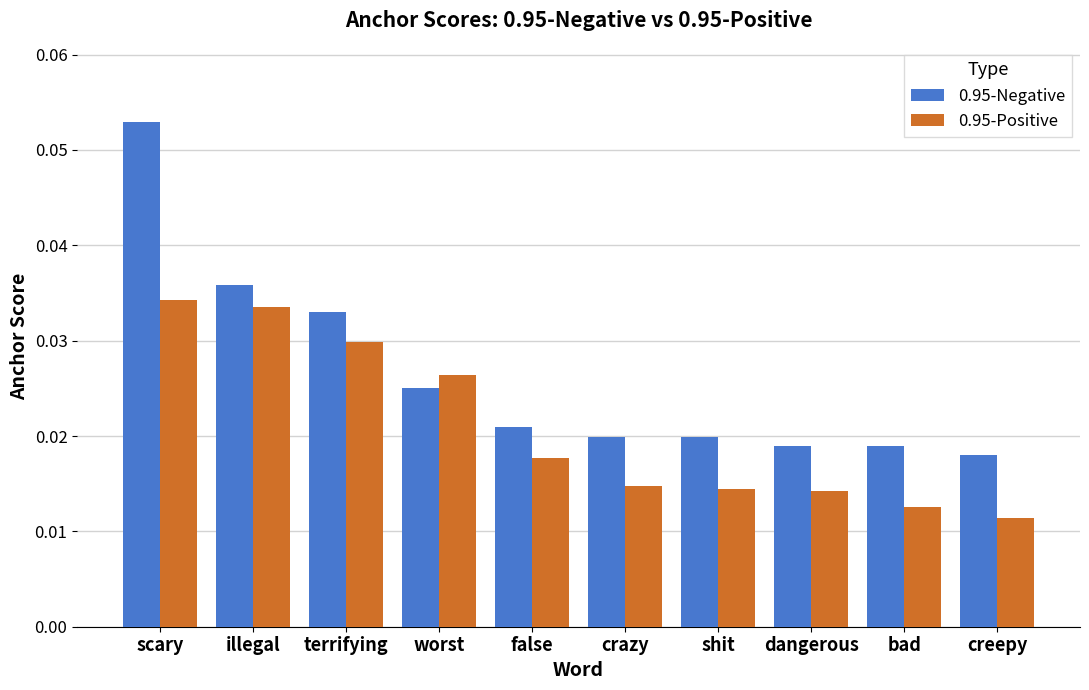

Which series has the largest range (max minus min)?

0.95-Negative